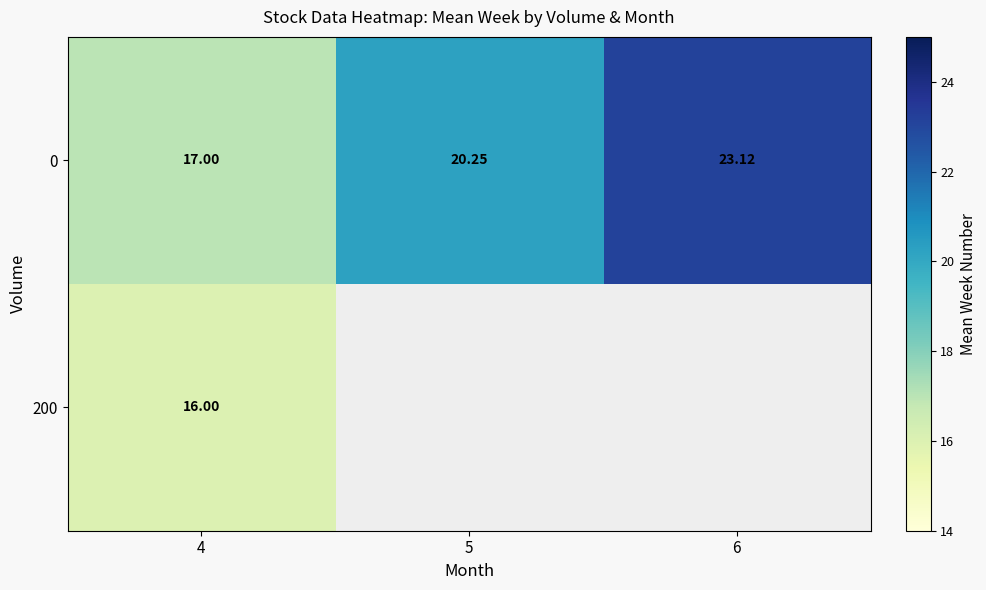

At 4, list the series in order from largest to smallest.

0, 200